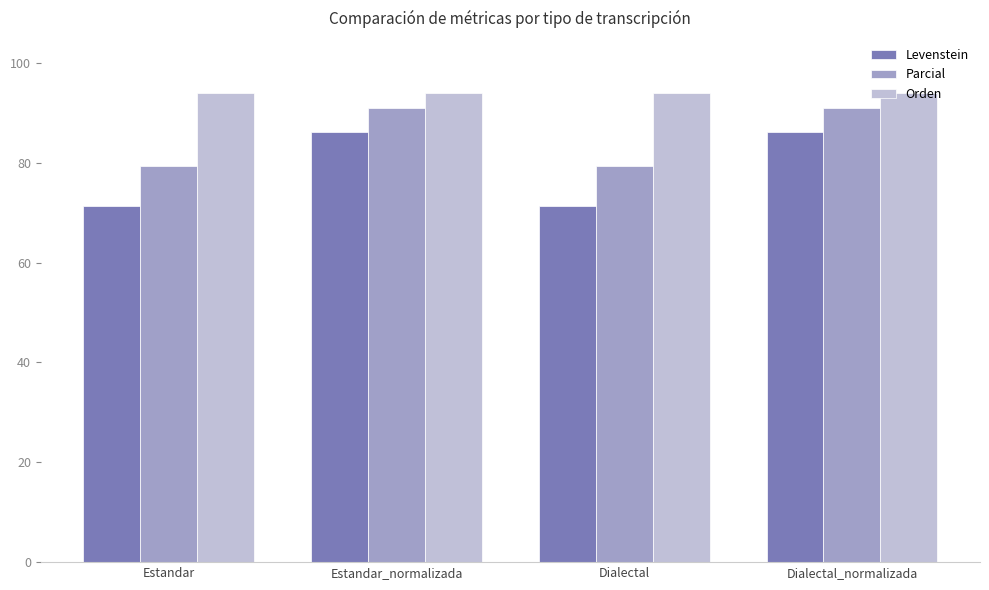

At Dialectal, list the series in order from largest to smallest.

Orden, Parcial, Levenstein